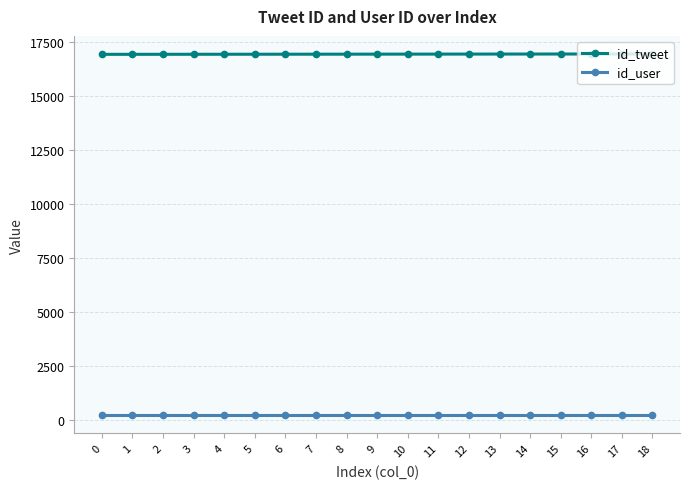

What is the value of the id_tweet point at the 5th from the left?

16948